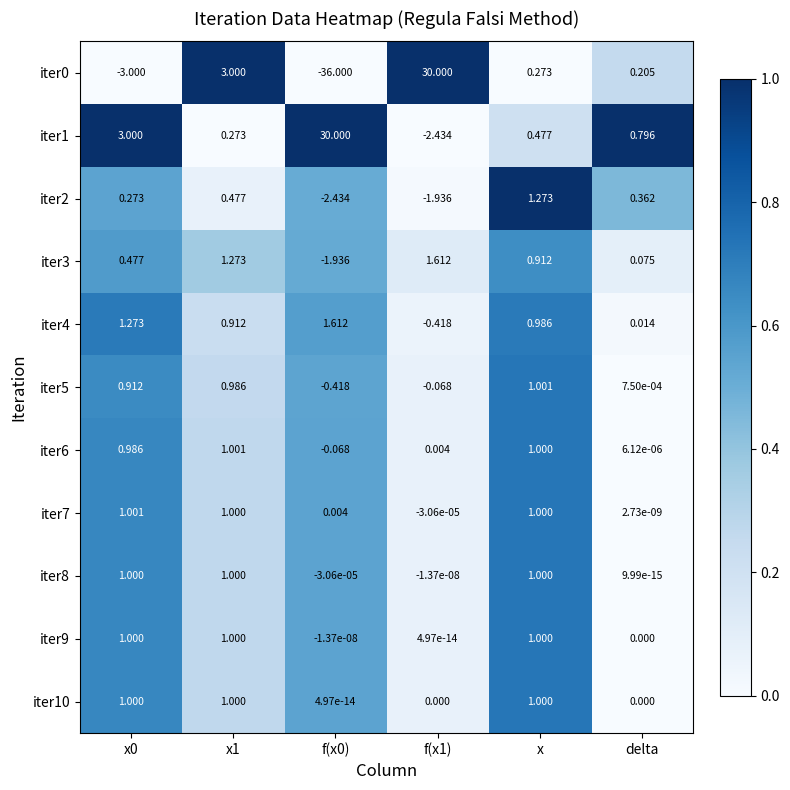

At which category is the sum across all series the highest?

f(x1)